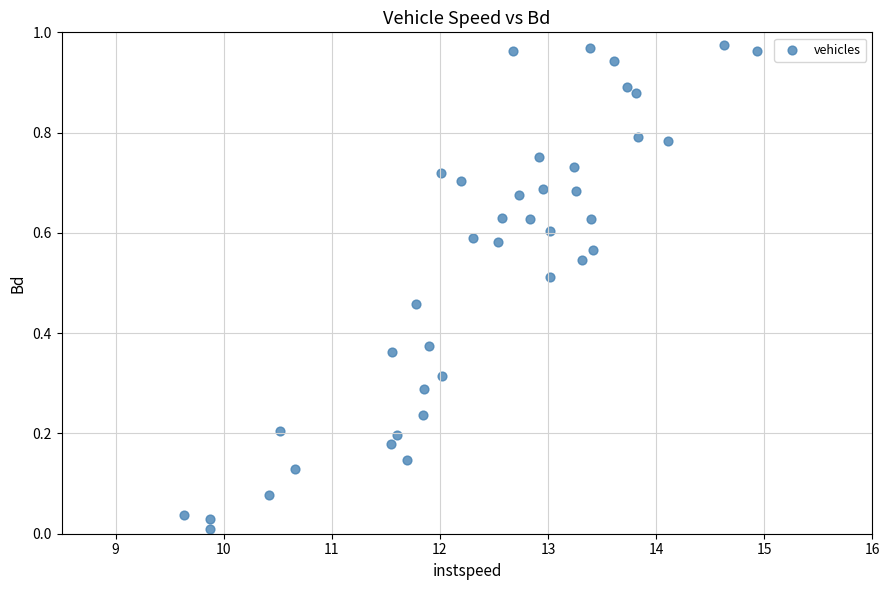

What is the range of X values (max minus min)?

5.3